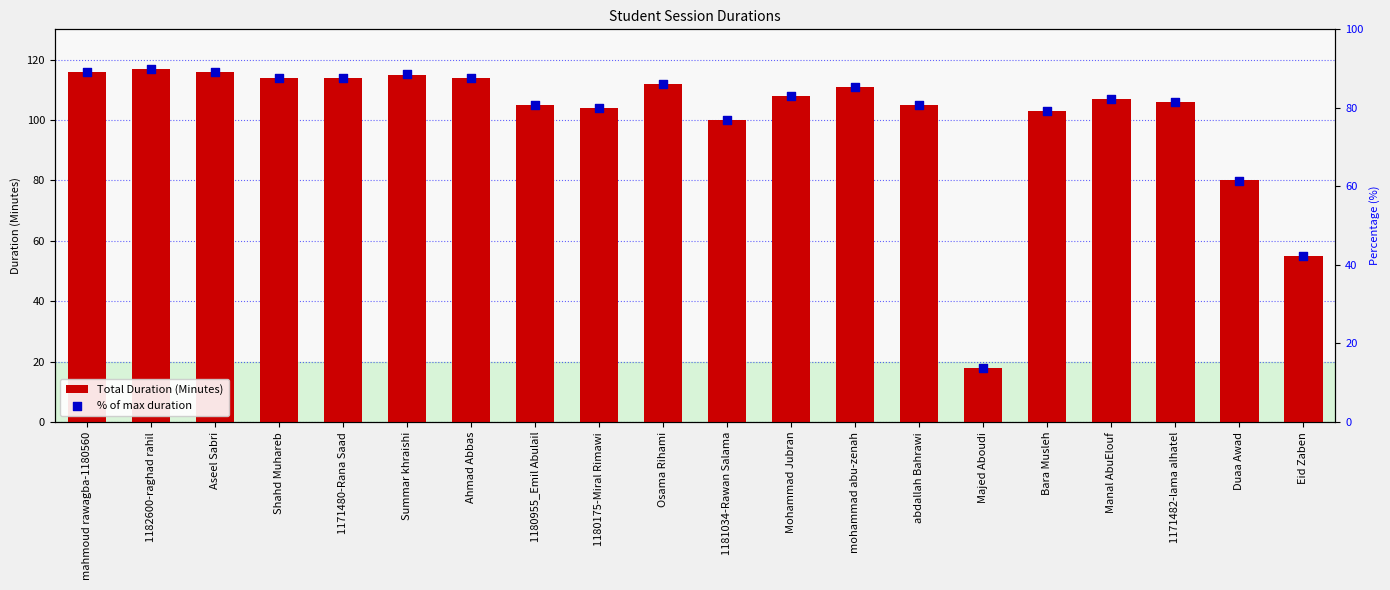

Which series reaches the maximum Y coordinate?

Total Duration (Minutes)